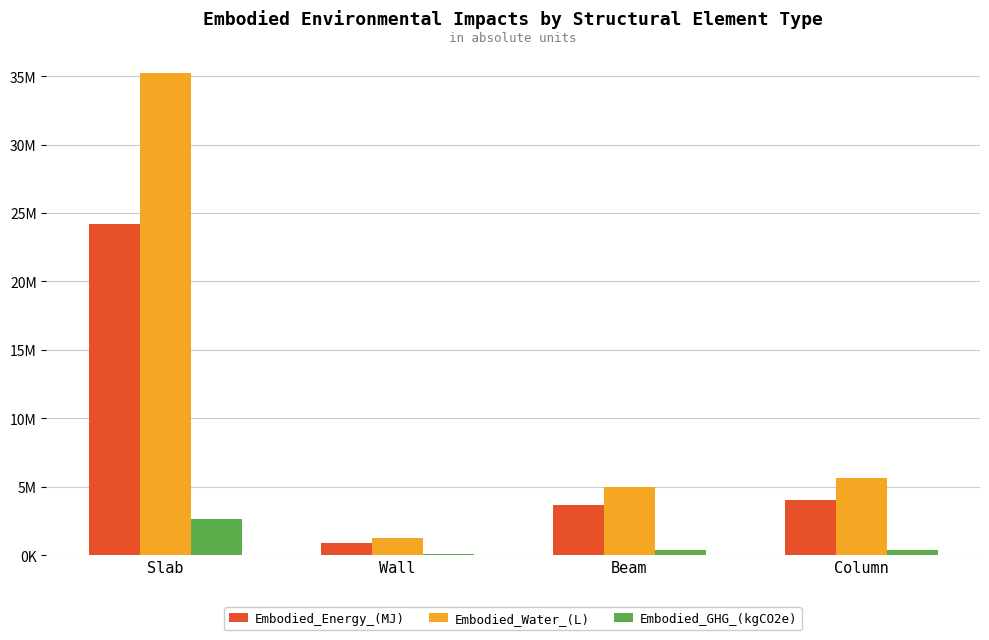

What is the label of the 2nd bar from the left?

Wall